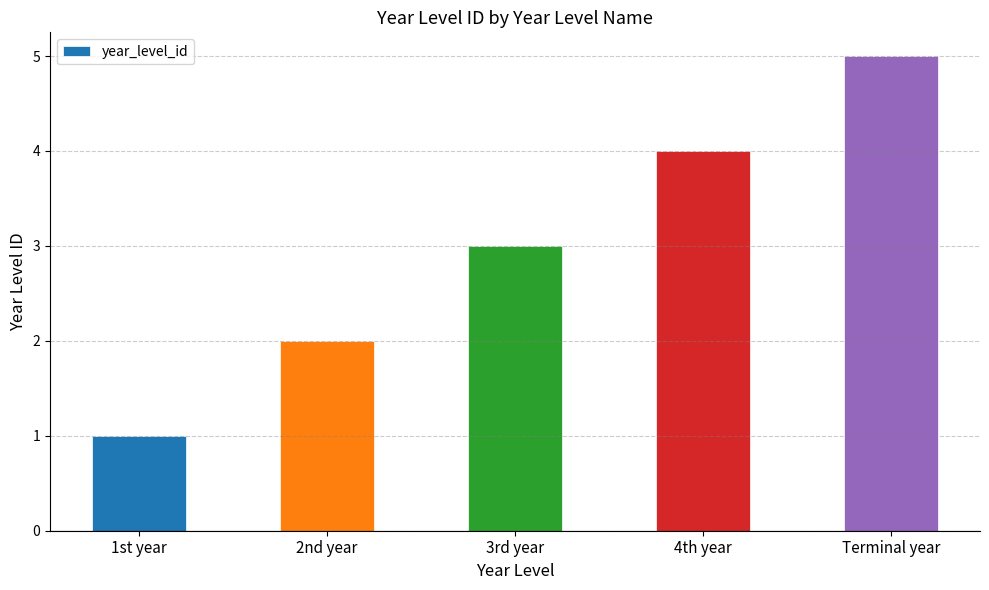

What is the sum of the values at 1st year and 2nd year?

3